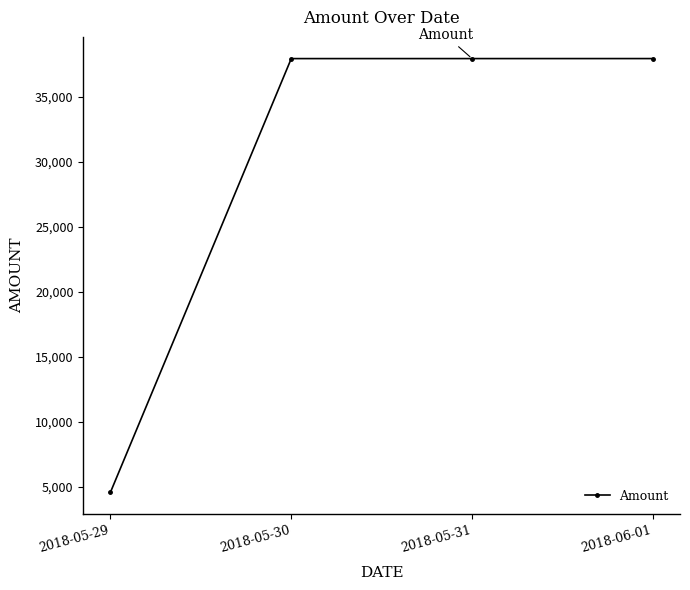

What is the label of the 3rd point from the left?

2018-05-31